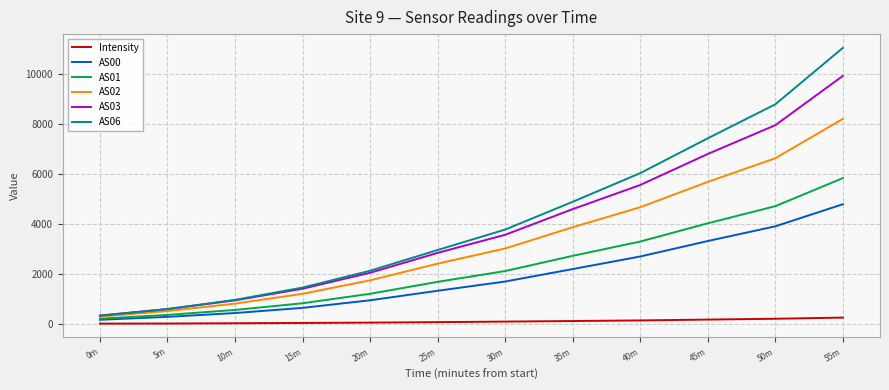

List the series in order of their peak value, highest first.

AS06, AS03, AS02, AS01, AS00, Intensity